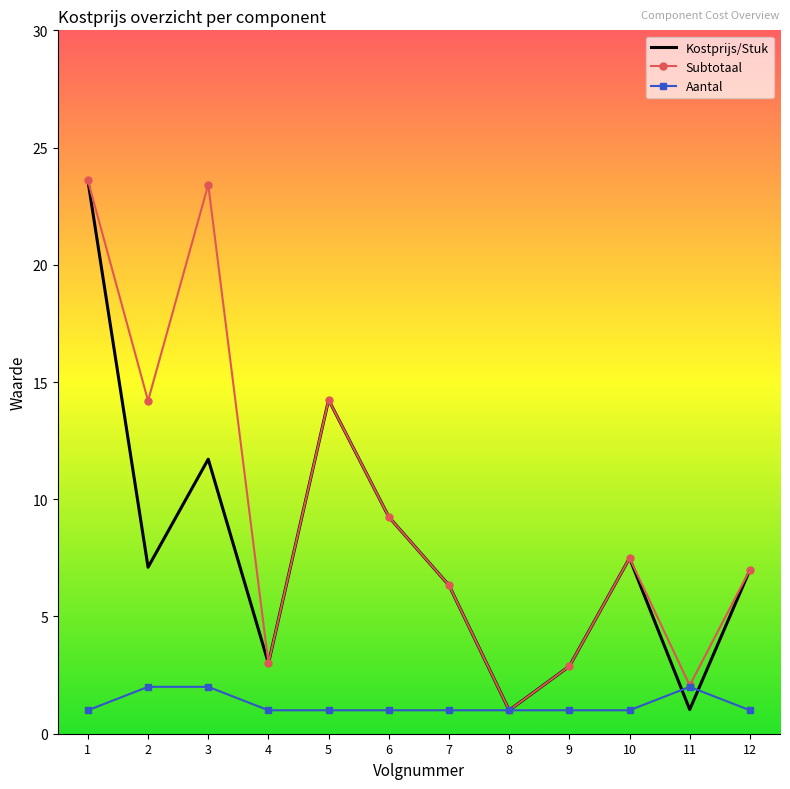

Is it true that Aantal equals 1.0 at 4?

True